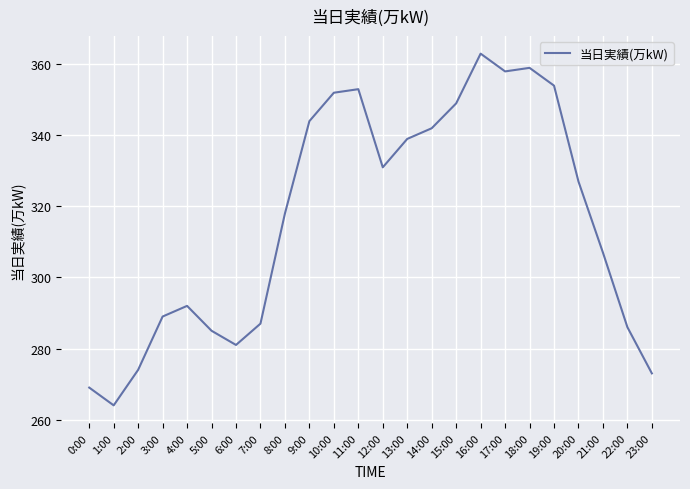

At which category does the data reach its first local peak?

4:00